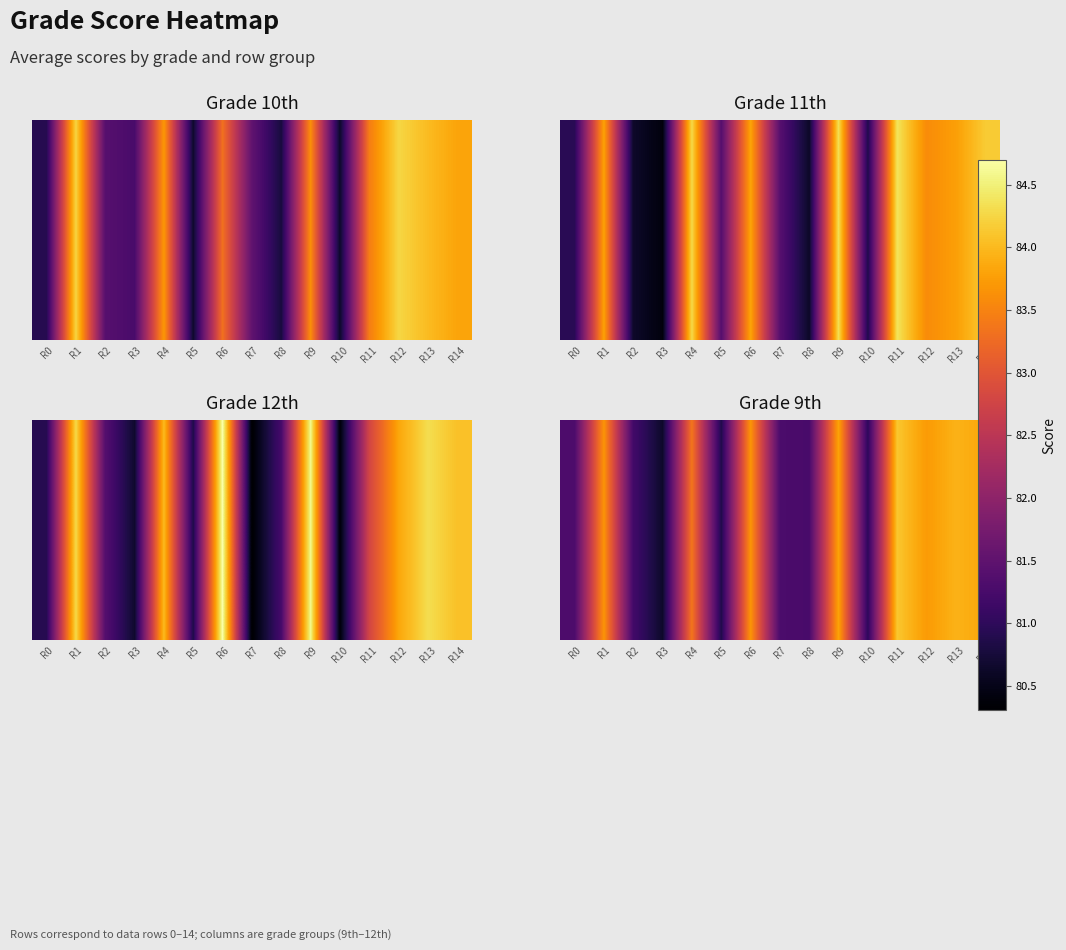

Reading left to right, list all the values displayed in this chart.

81.3	83.7	81.2	80.6	83.4	80.9	83.7	81.3	81.3	83.8	81.0	84.1	83.7	83.9	83.8